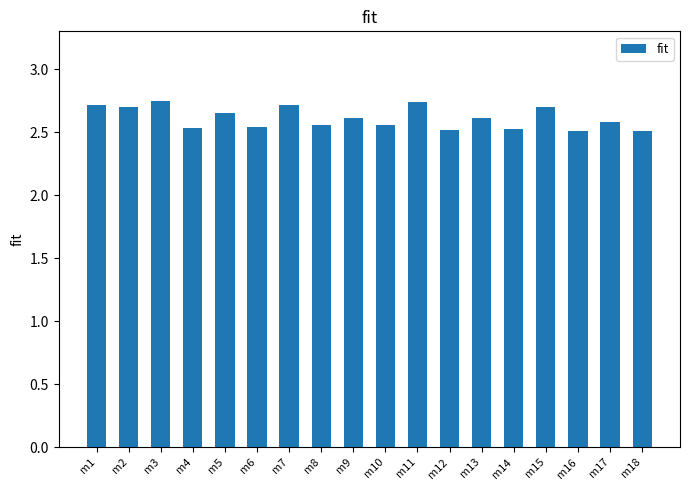

The chart shows a value of 2.5 at m12. True or false?

True